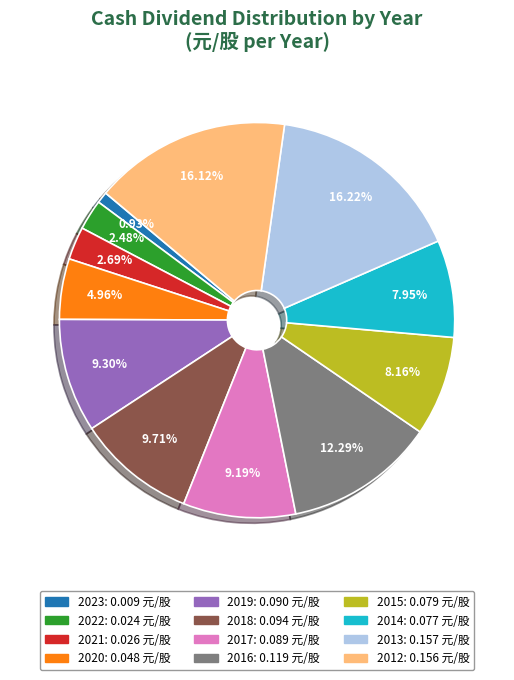

To the nearest percent, what portion does 2013 represent?

16%